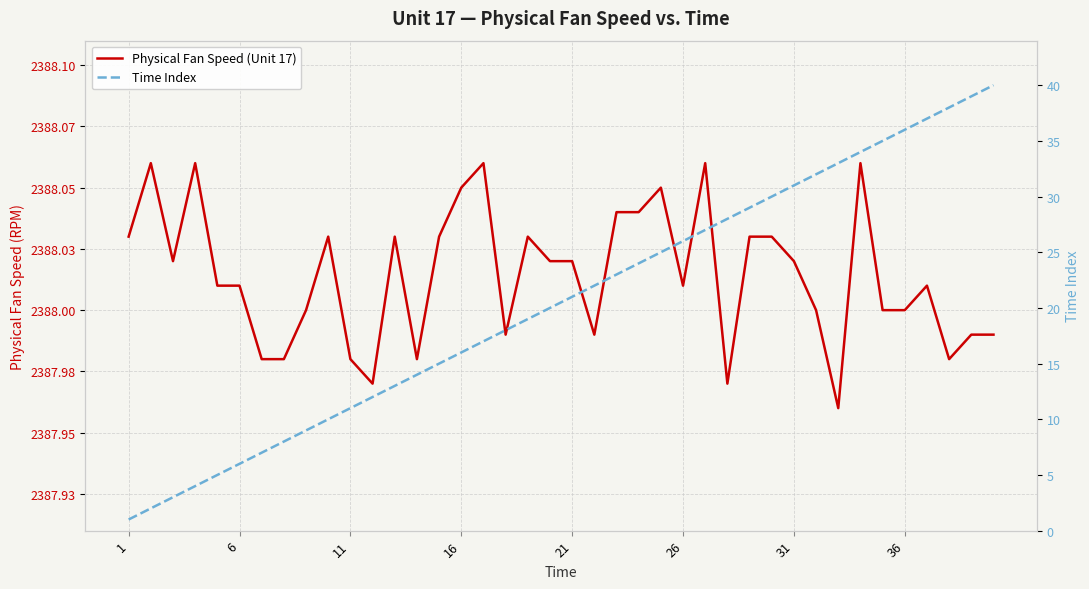

True or false: Time Index has more than 1 interior local peaks.

False